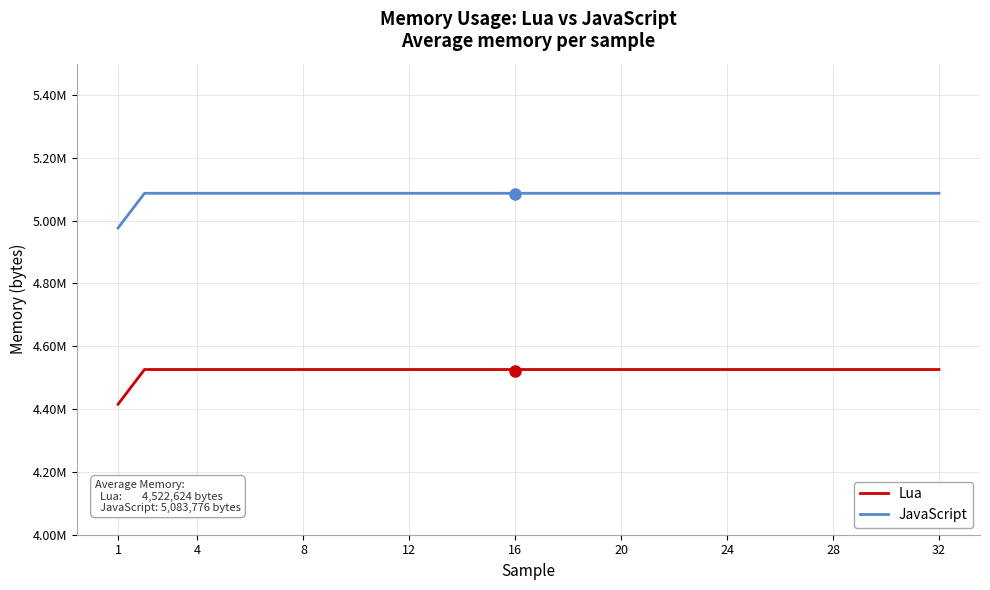

True or false: JavaScript has more than 1 interior local peaks.

False